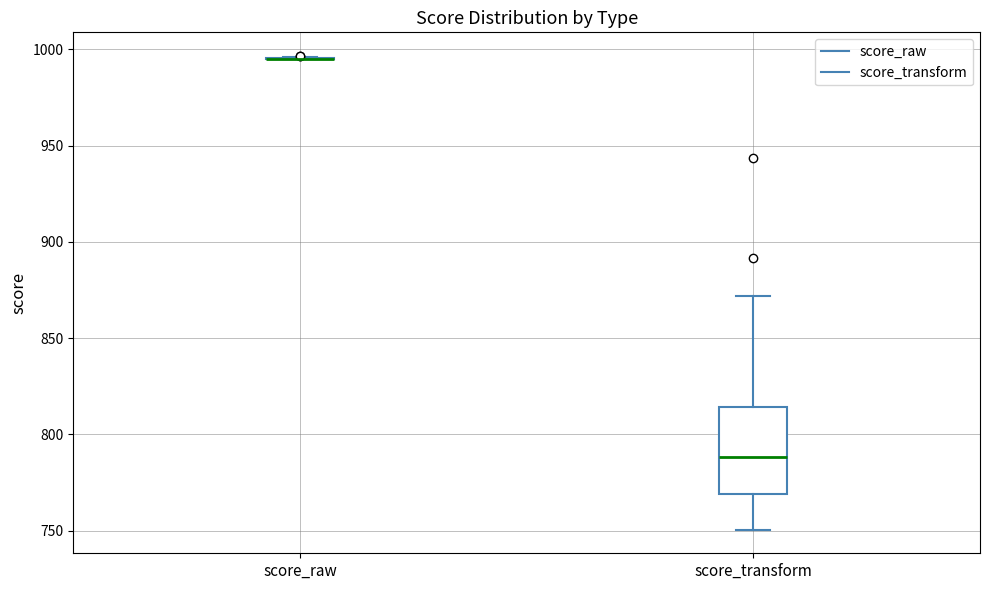

Reading left to right, transcribe this box plot: for each box, give where its median line is, the range the box spans, and where its two whiskers end, as read against the y-axis. The values are not printed on the chart, so give them approximately, as read against the axis.

score_raw: box collapsed to a line at 995, whiskers 995 to 995
score_transform: median 790, box 770 to 815, whiskers 750 to 870